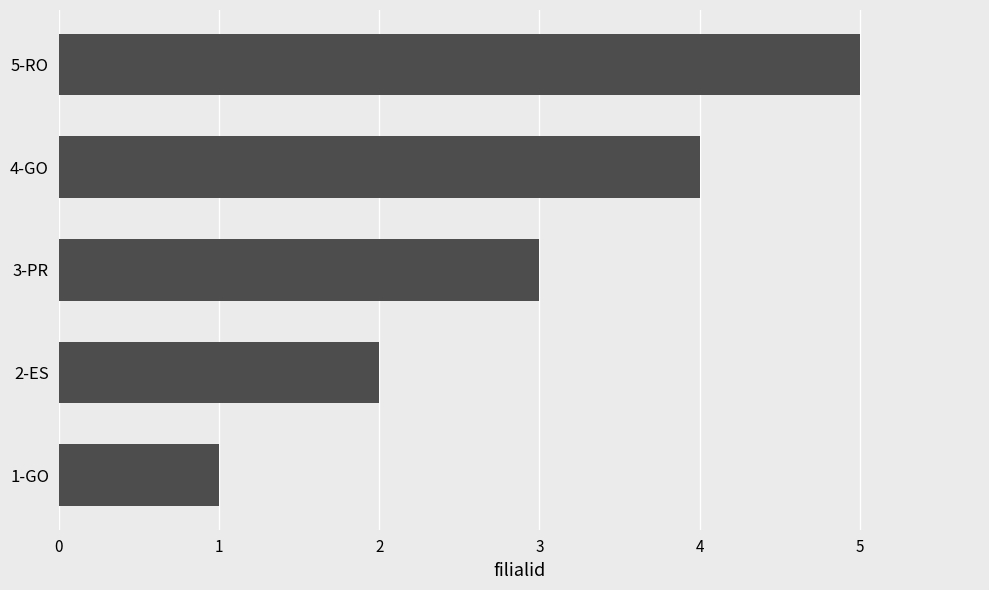

True or false: the data shows 1 at 1-GO.

True